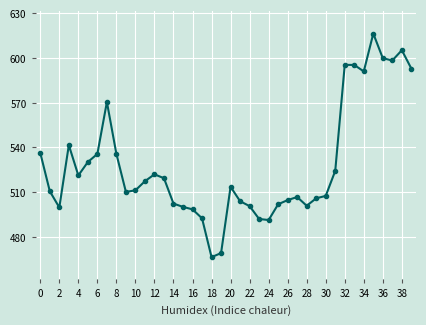

True or false: there are more than 1 points higher than both neighbors.

True